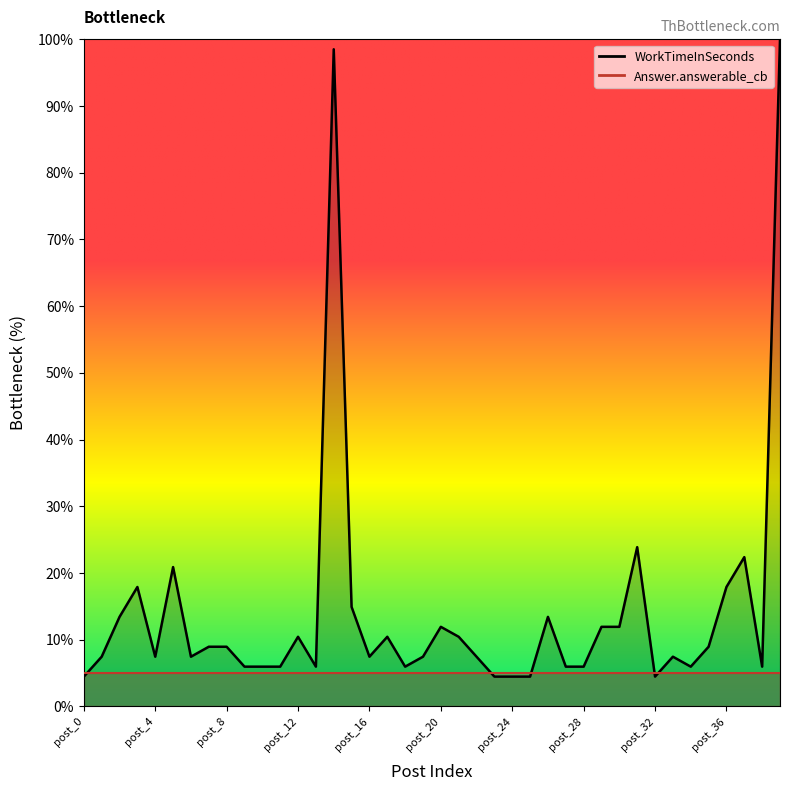

How many interior local peaks (higher than both neighbors) does the data have?

10